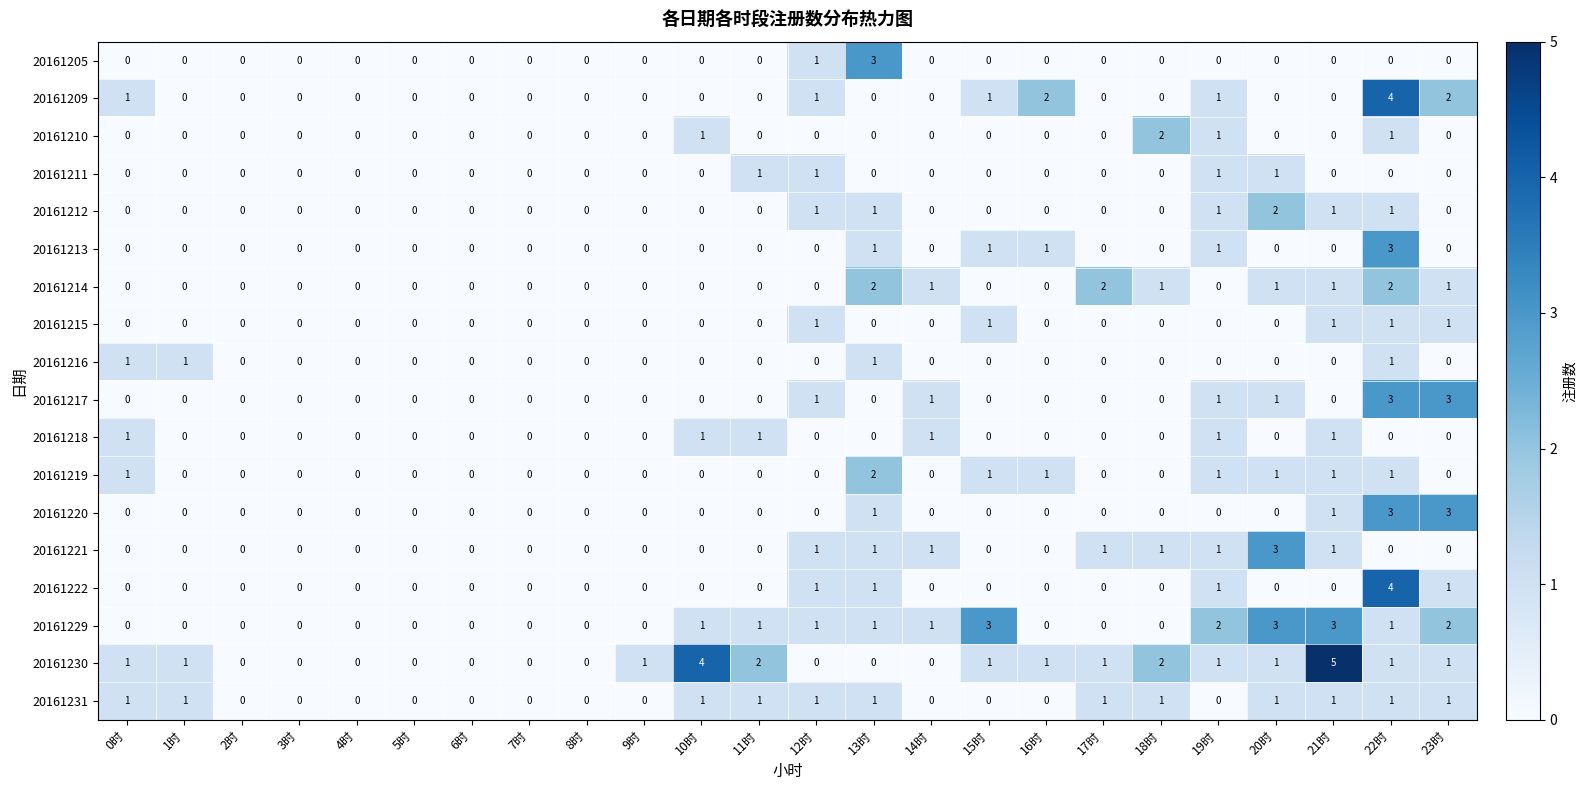

What is the total value across all series at 0时?

6